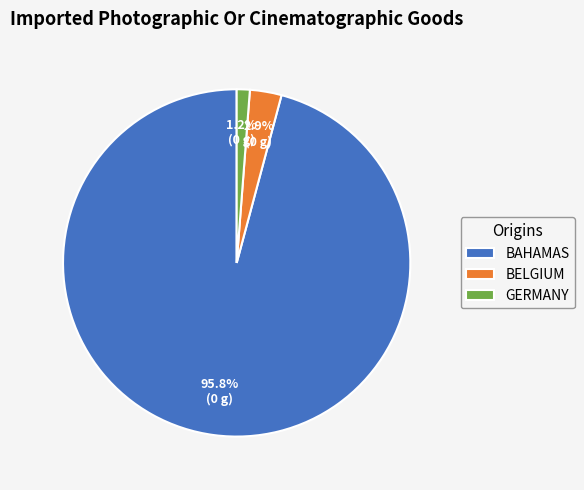

Rank the categories by value from highest to lowest.

BAHAMAS, BELGIUM, GERMANY